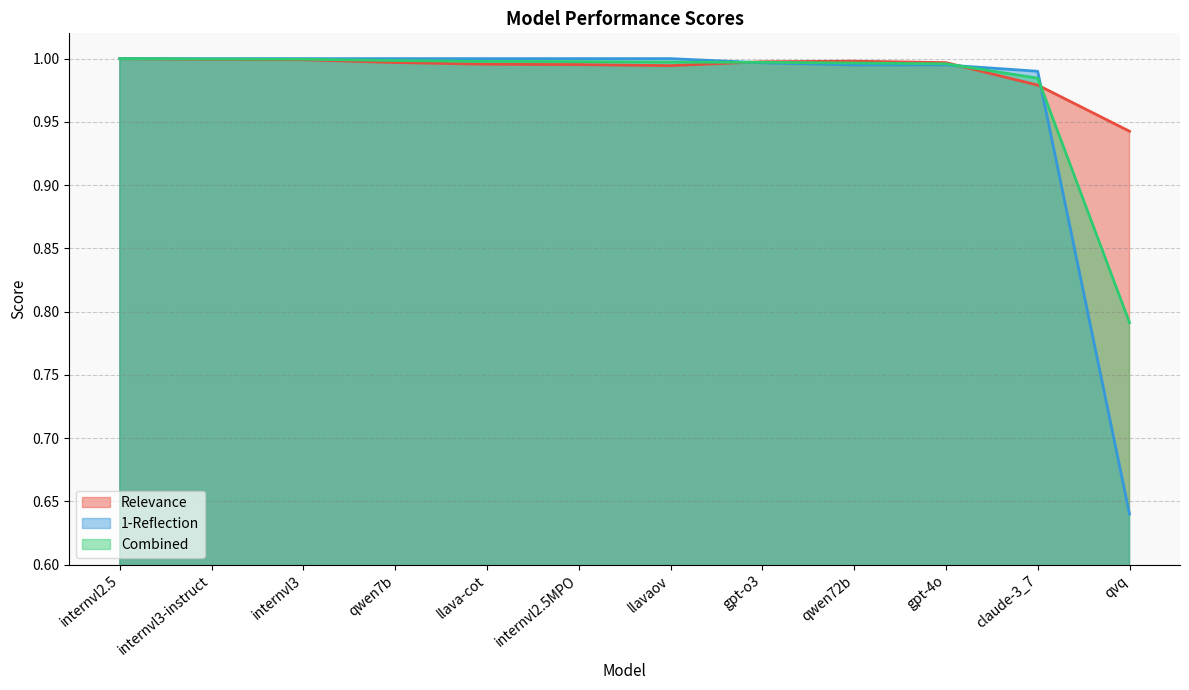

How many interior local valleys does the Relevance series have?

1